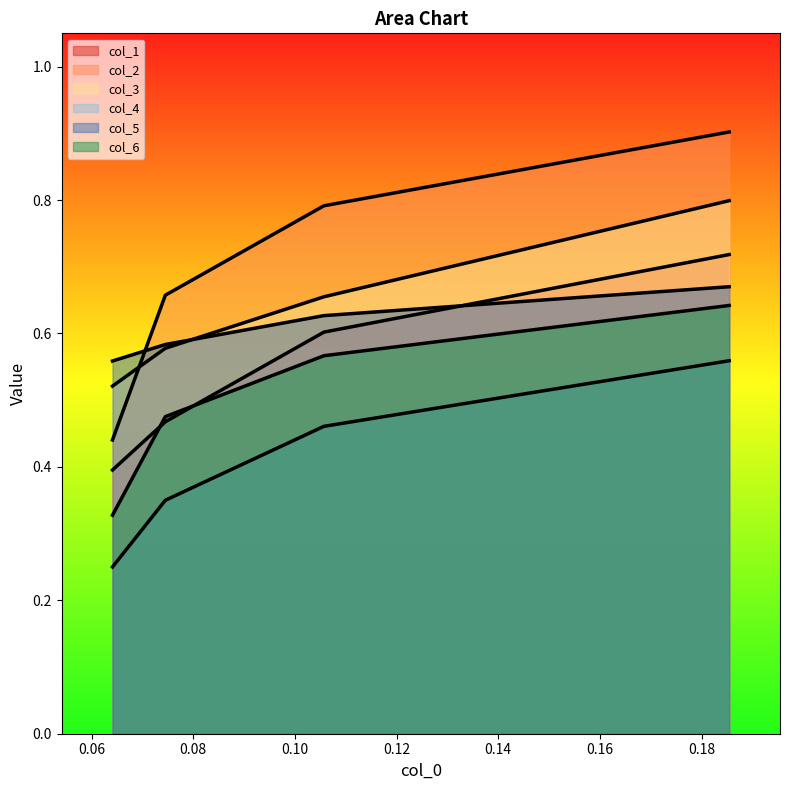

How many lines are shown in the chart?

6